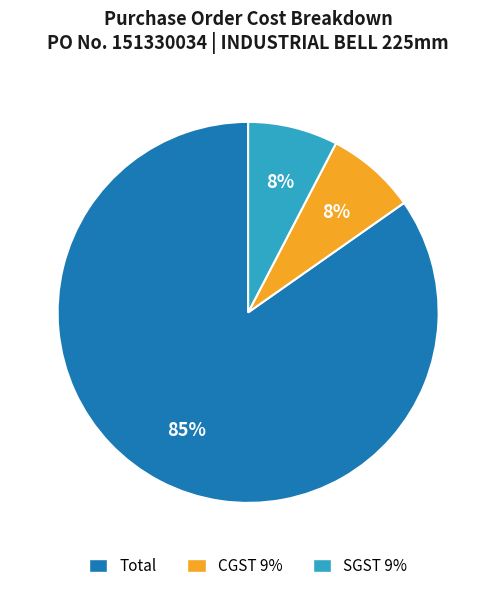

Count the number of slices in the pie.

3